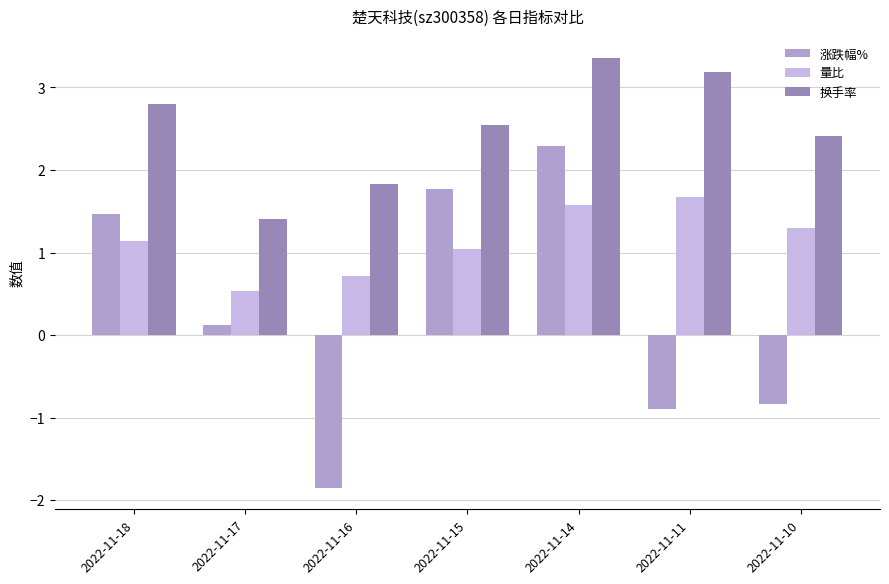

The value of 换手率 at 2022-11-17 is 1.4. True or false?

True